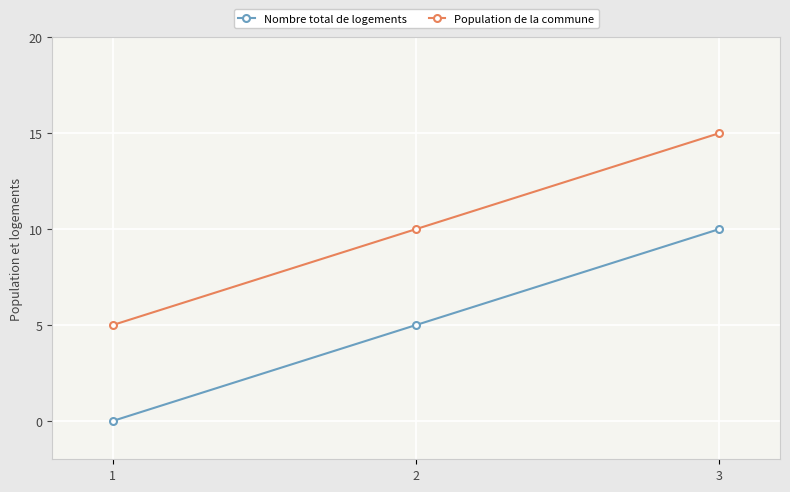

At 2, list the series in order from smallest to largest.

Nombre total de logements, Population de la commune